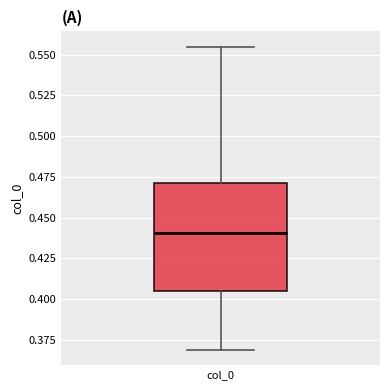

Where does the lower whisker of the box for col_0 end on the y-axis? The values are not printed on the chart, so give them approximately, as read against the axis.

0.370